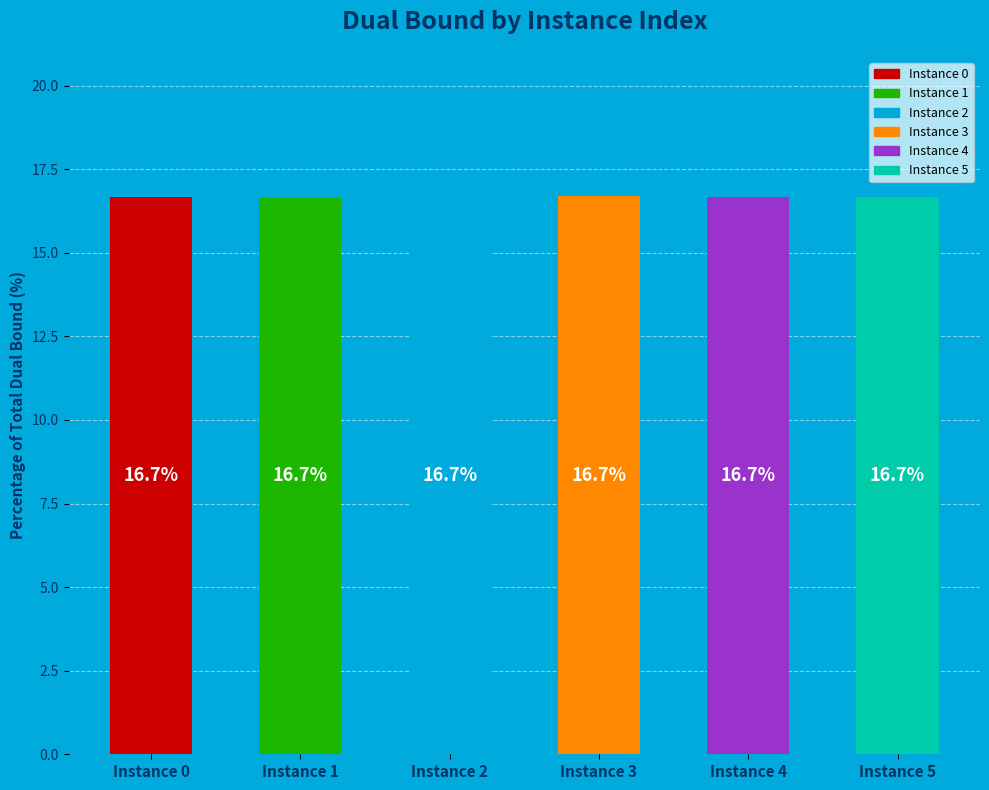

What is the greatest value displayed?

16.7